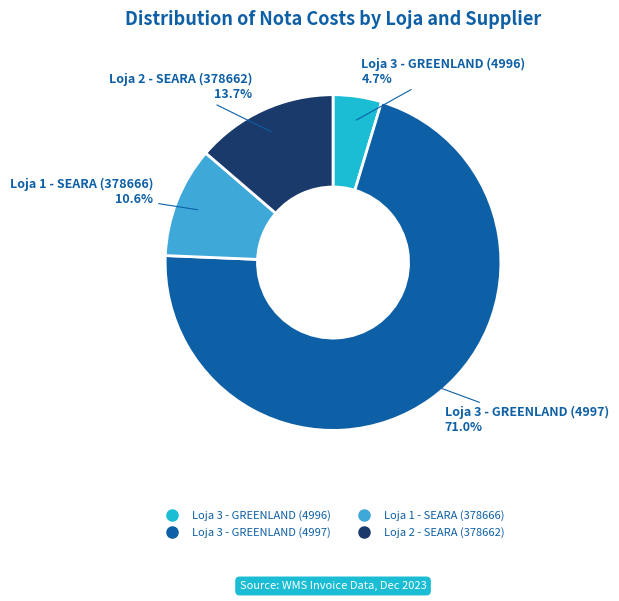

To the nearest percent, what portion does Loja 2 - SEARA (378662) represent?

14%